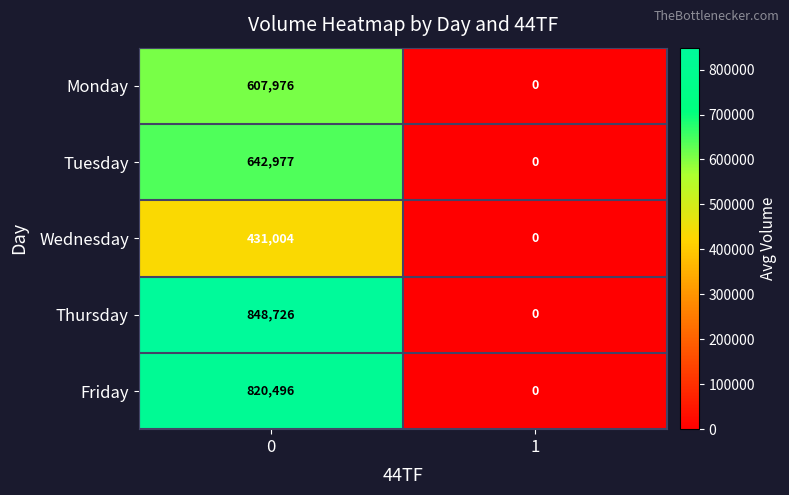

What is the average value of the Friday series?

410248